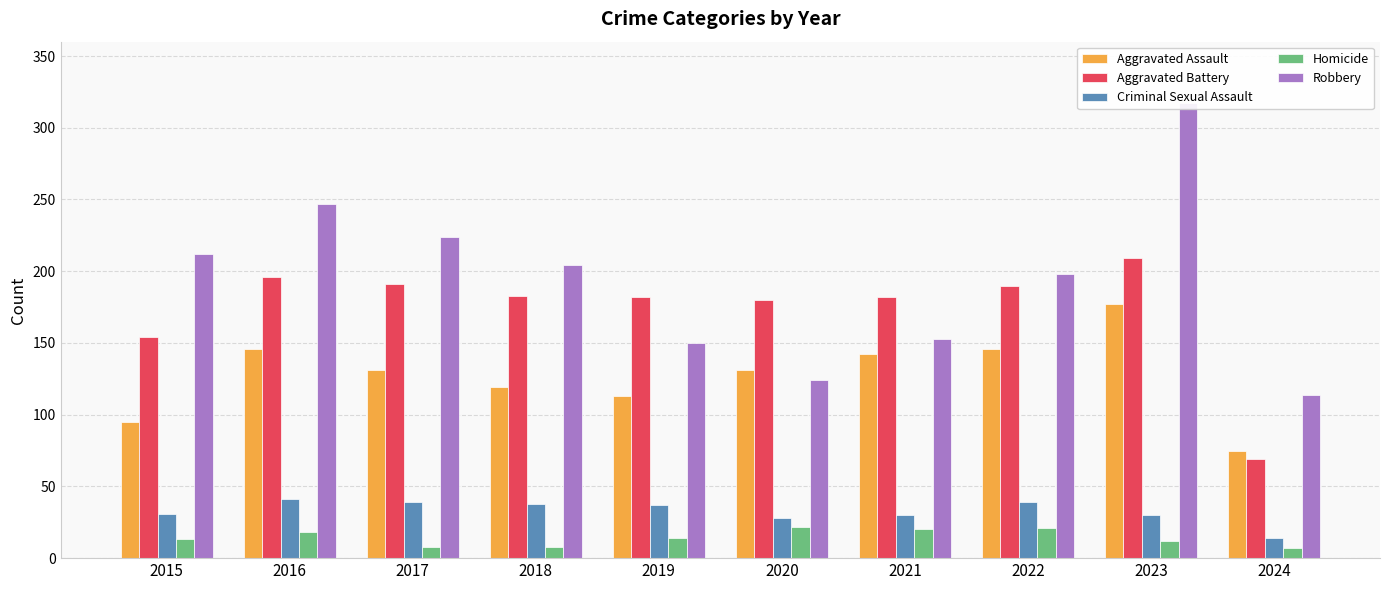

How many values in the Robbery series exceed 204?

4